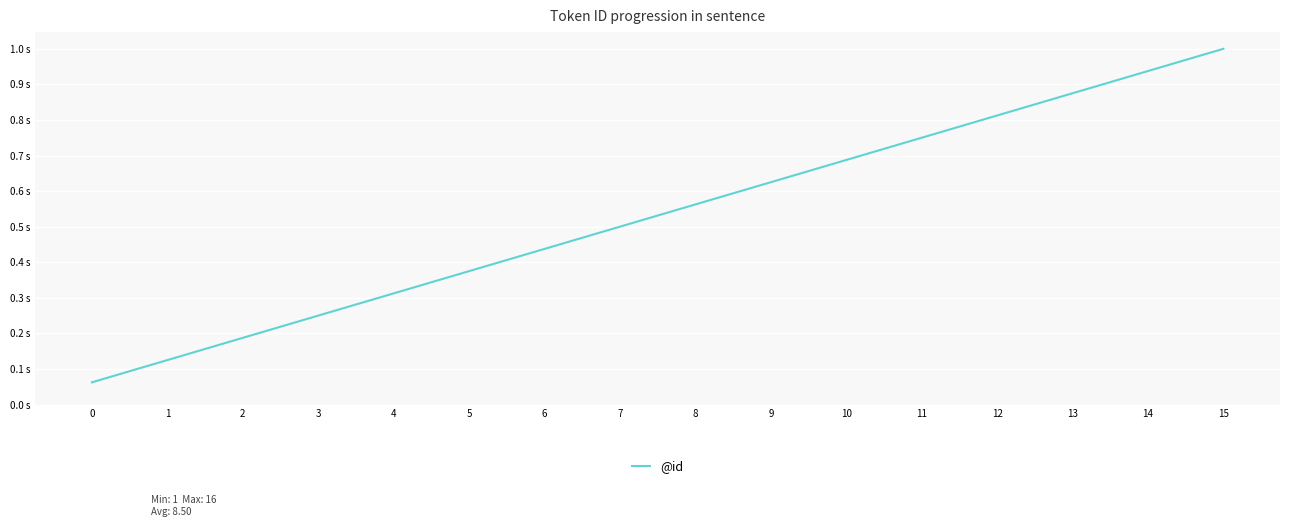

Reading right to left, extract all data points from this chart.

1.0	0.9	0.9	0.8	0.8	0.7	0.6	0.6	0.5	0.4	0.4	0.3	0.2	0.2	0.1	0.1